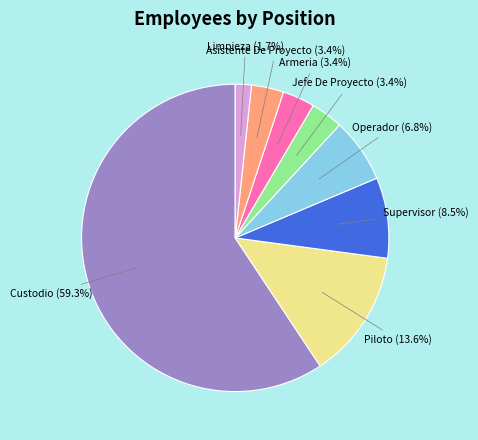

What is the majority slice?

Custodio